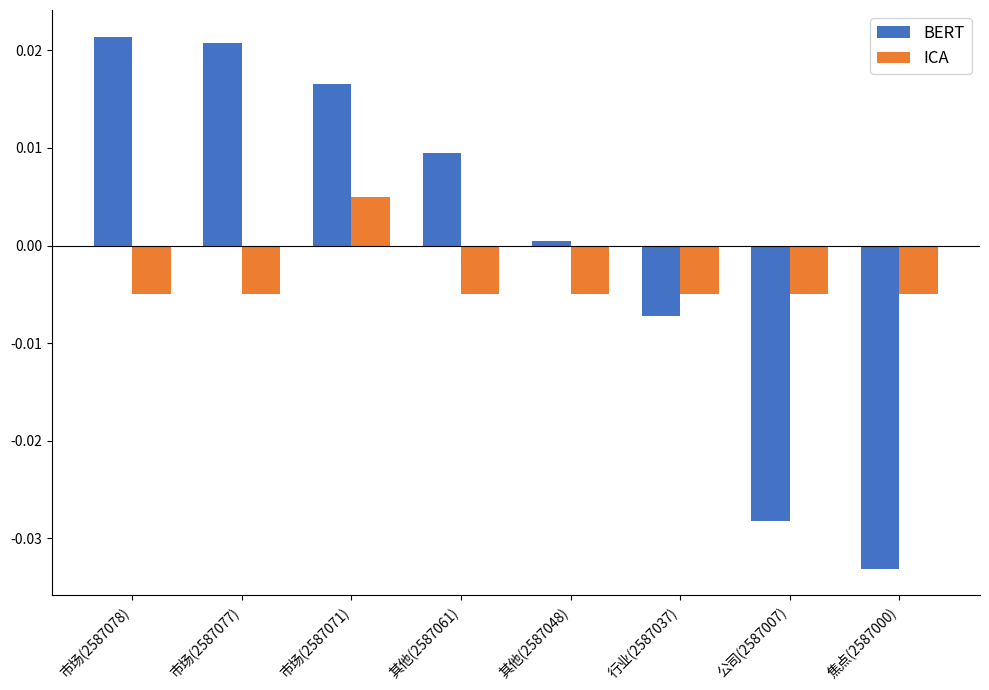

Between 市场(2587071) and 焦点(2587000), which series saw the biggest shift?

BERT